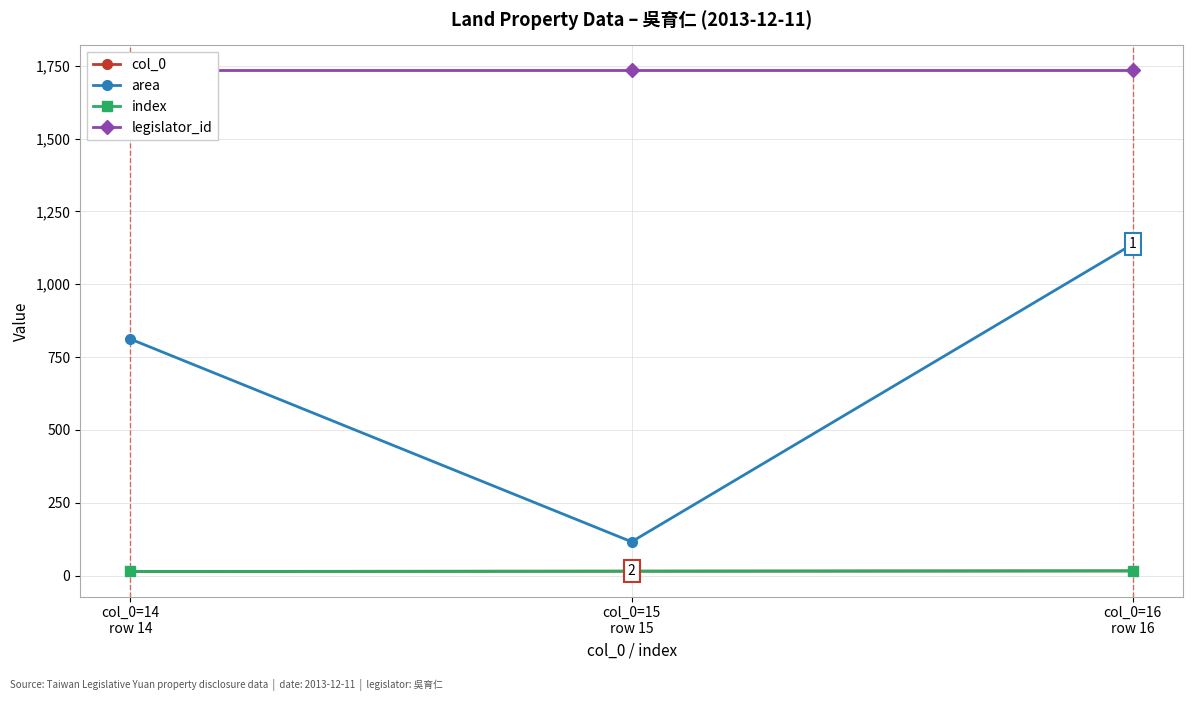

Read the area value at col_0=15
row 15, to the nearest 10.

120